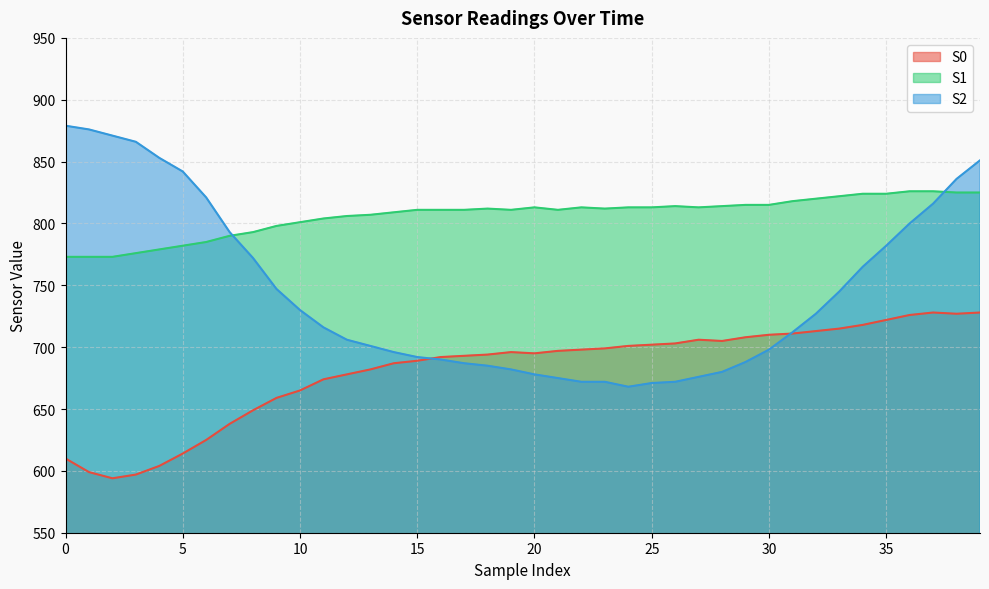

What is the spread (max minus min) of values at 22?

141